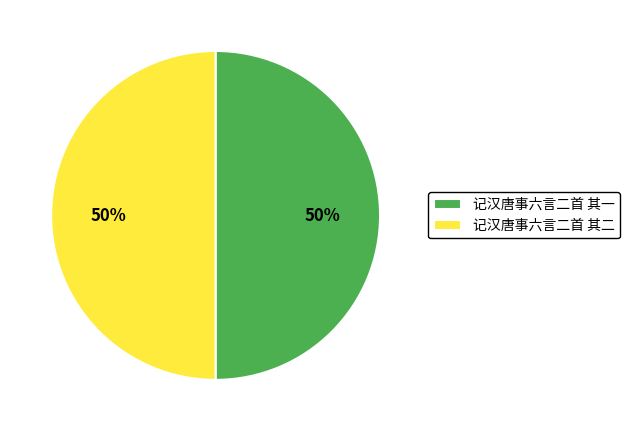

What is the ratio of the value at 记汉唐事六言二首 其二 to the value at 记汉唐事六言二首 其一?

1.0